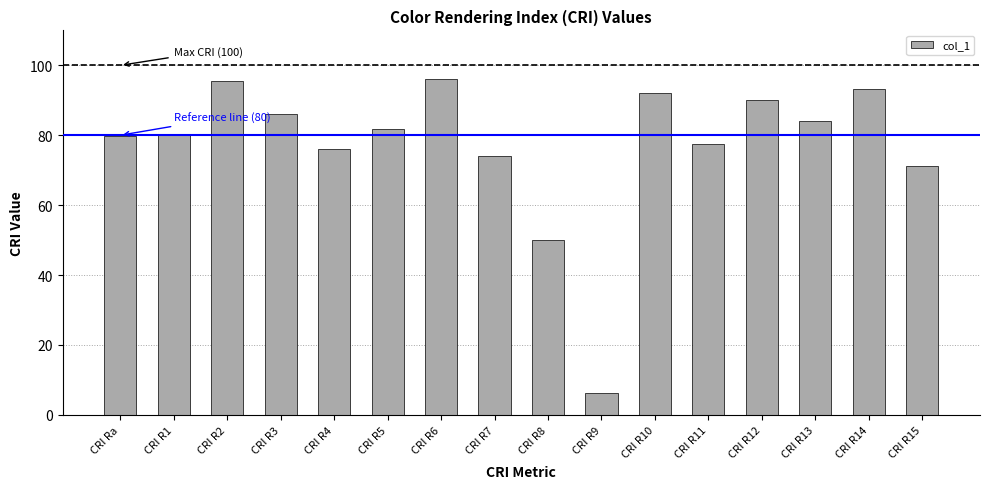

What is the average value?

77.1